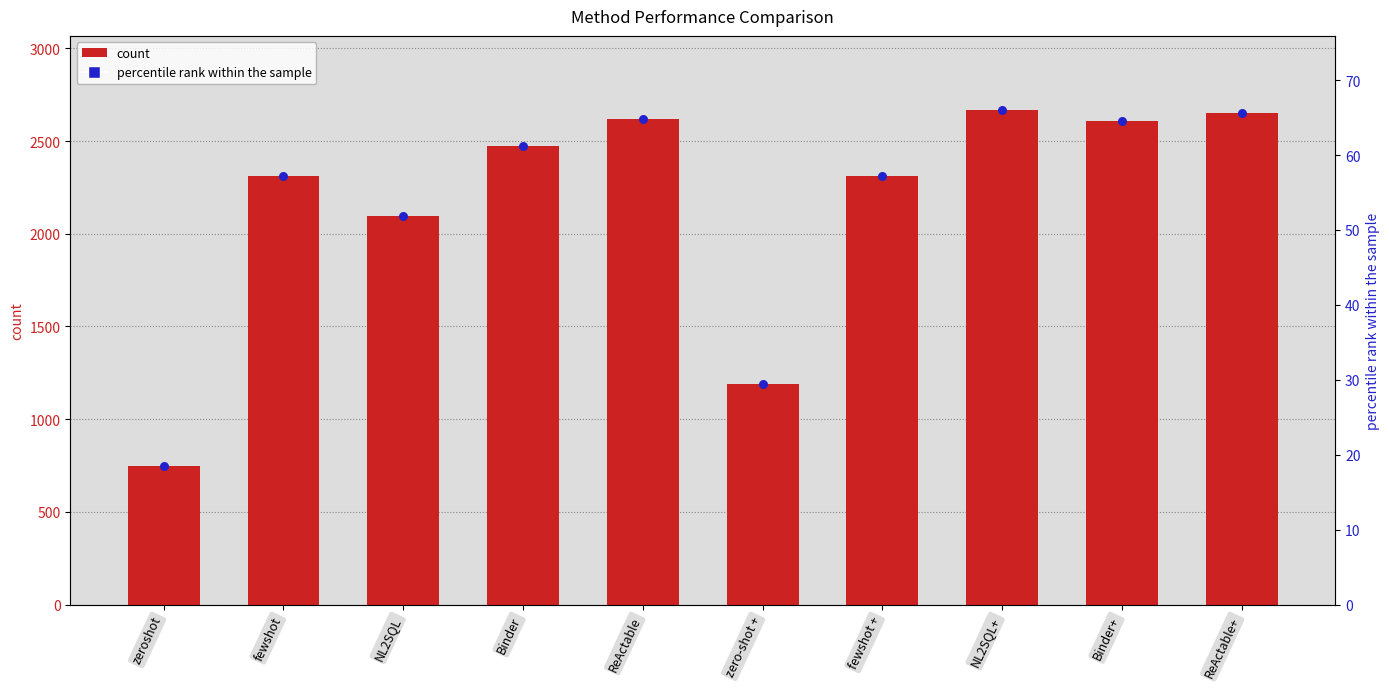

Which series has the largest total across all categories?

count